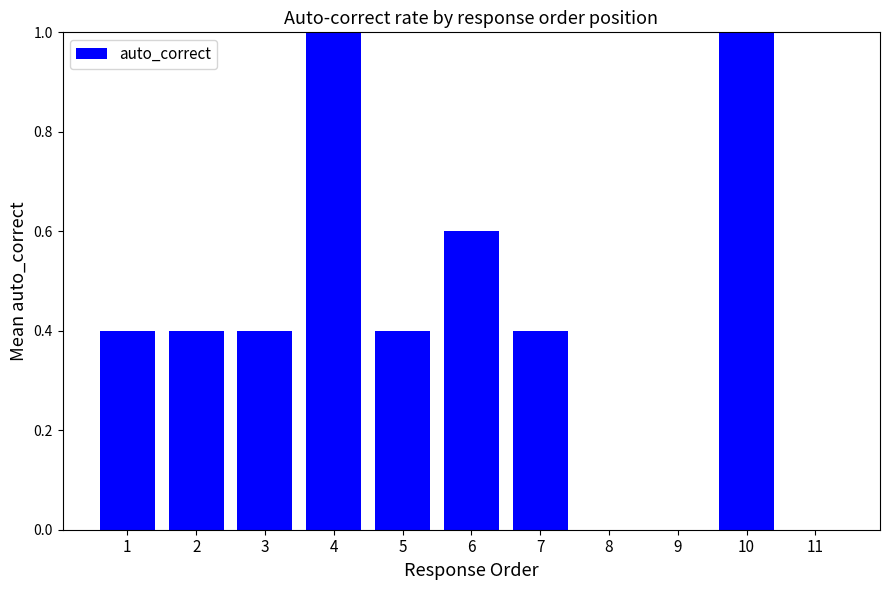

Reading left to right, extract all data points from this chart.

1=0.4	2=0.4	3=0.4	4=1.0	5=0.4	6=0.6	7=0.4	8=0.0	9=0.0	10=1.0	11=0.0